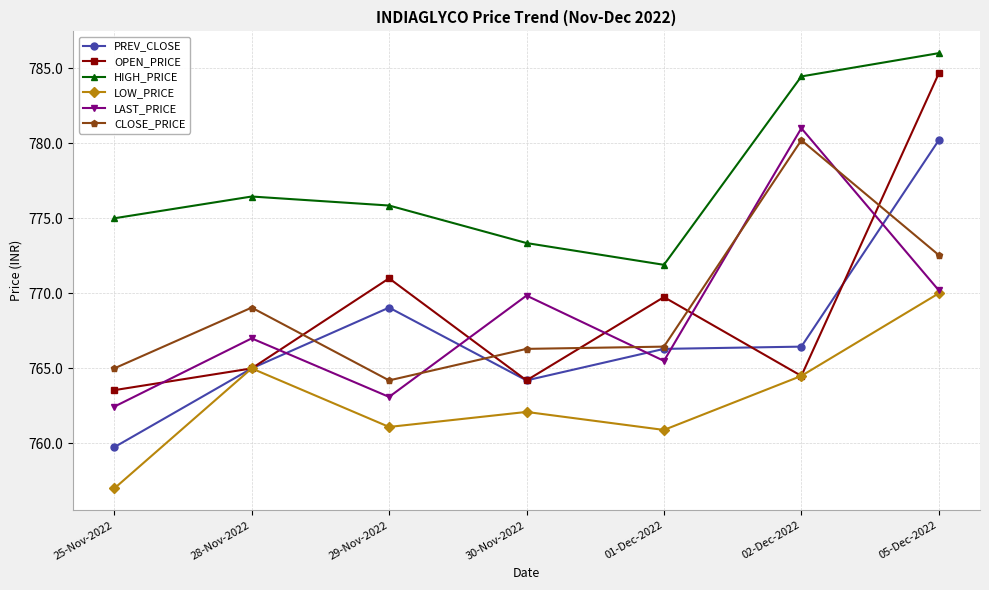

True or false: OPEN_PRICE has a value of 763.5 at 25-Nov-2022.

True